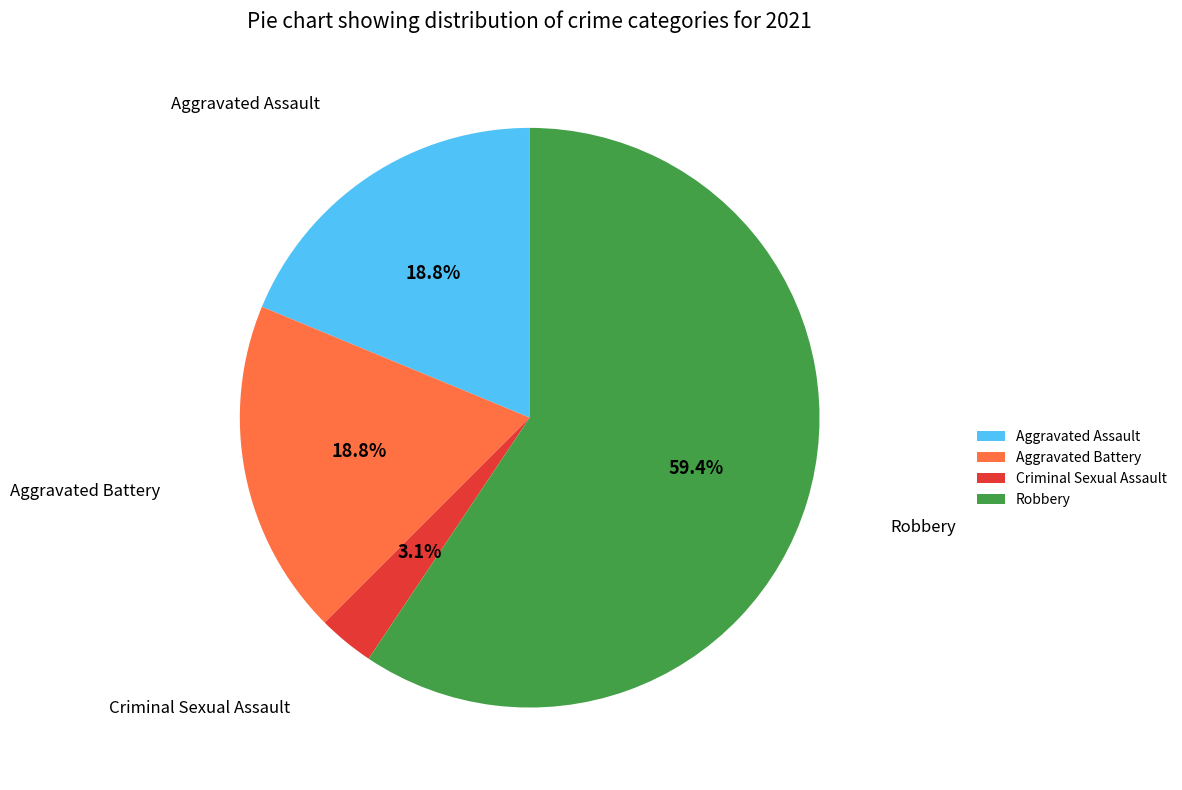

True or false: Robbery accounts for 67% of the total.

False